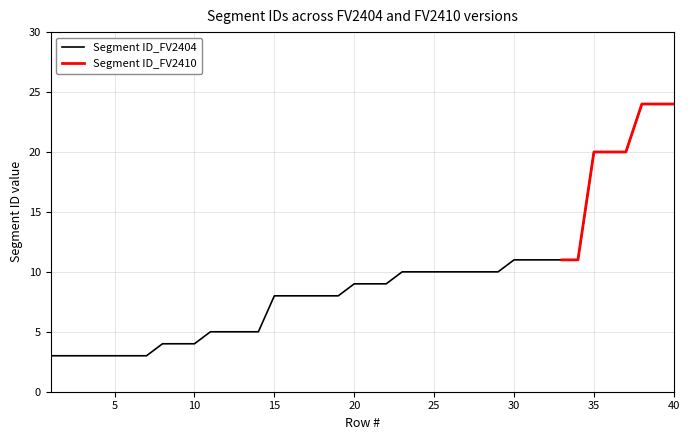

Which category has the lowest value across all series?

1